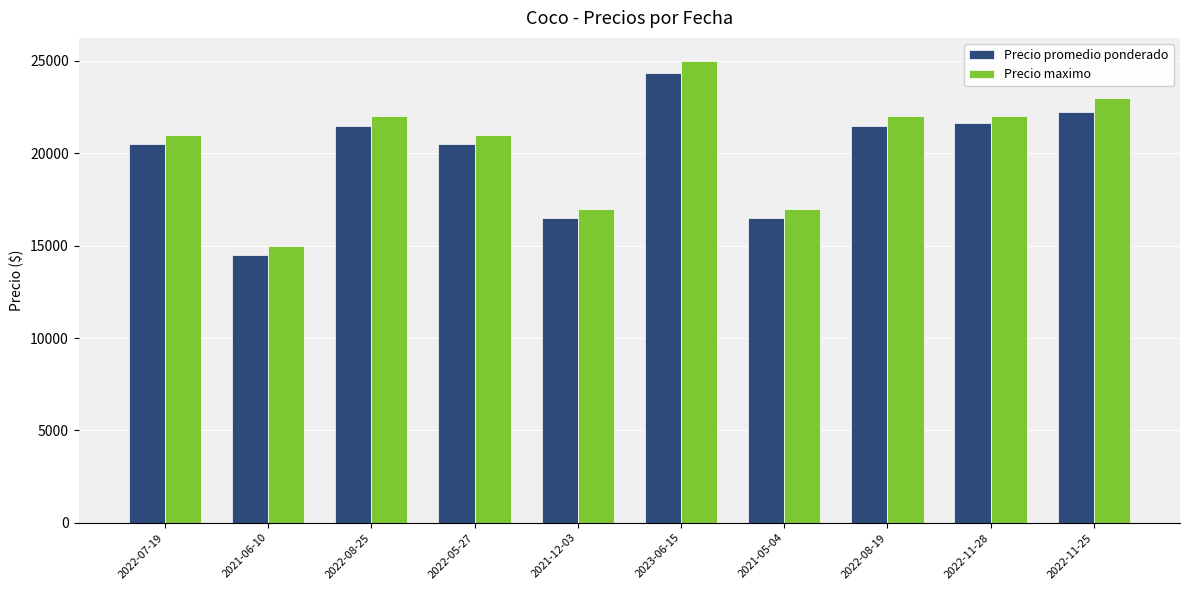

Which series has the widest spread of values?

Precio maximo